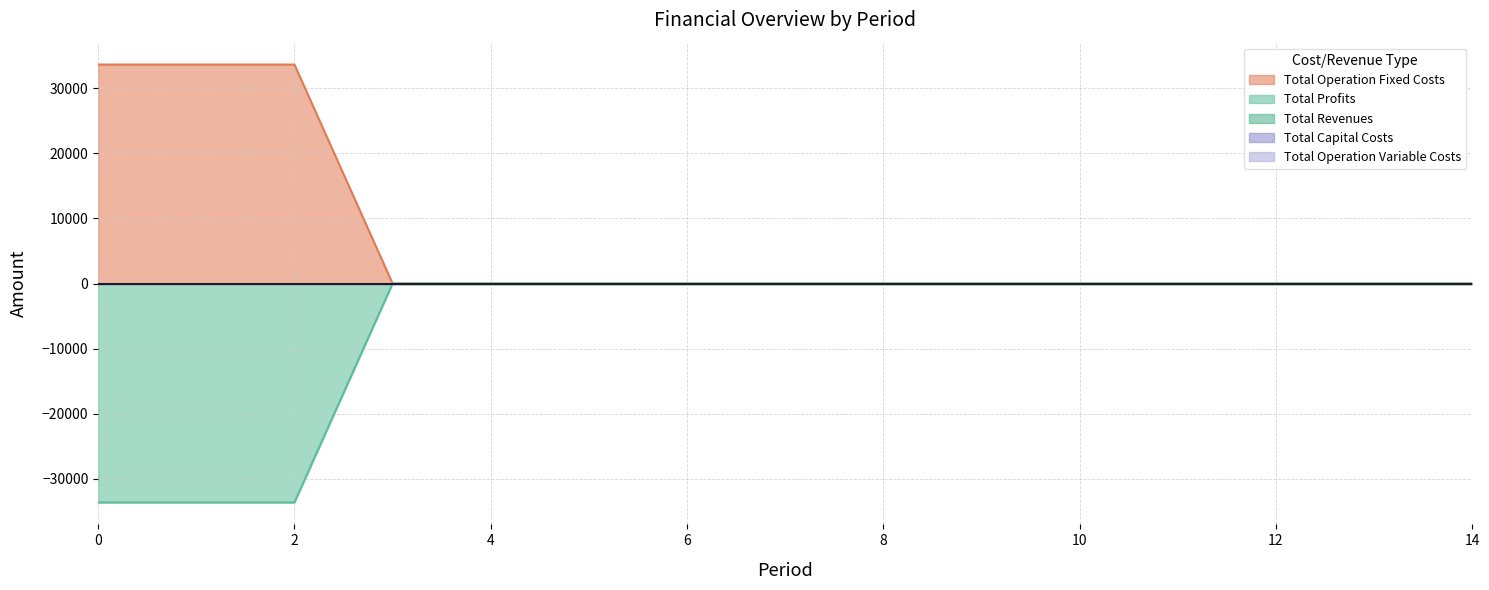

Which series has the widest spread of values?

Total Operation Fixed Costs